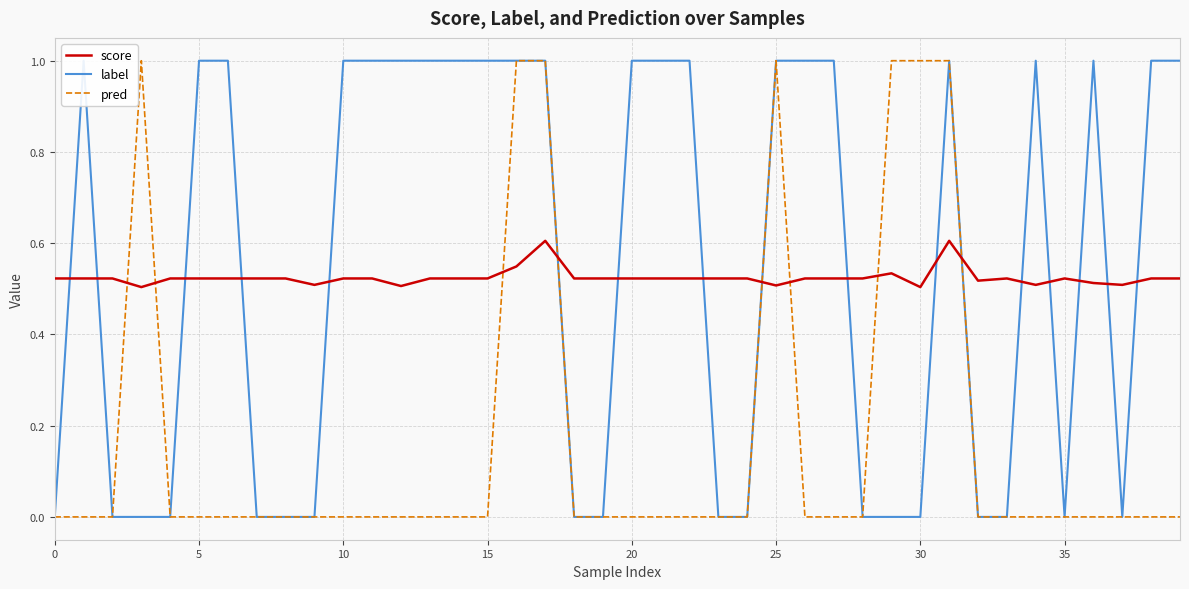

What is the maximum value shown in the chart?

1.0